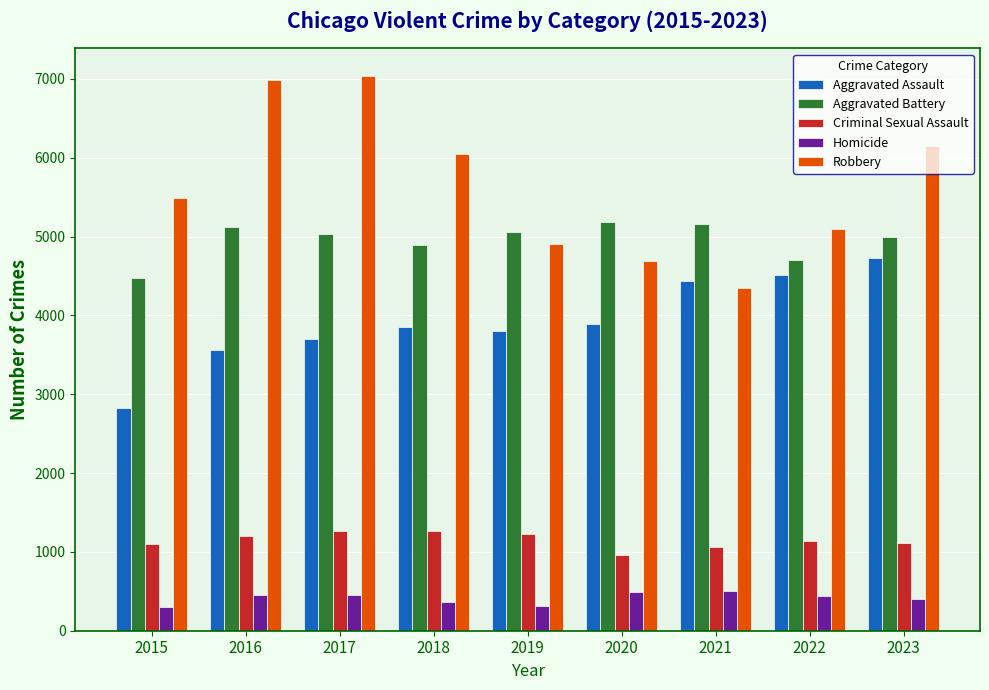

The Aggravated Battery series shows 6914 at 2015. True or false?

False